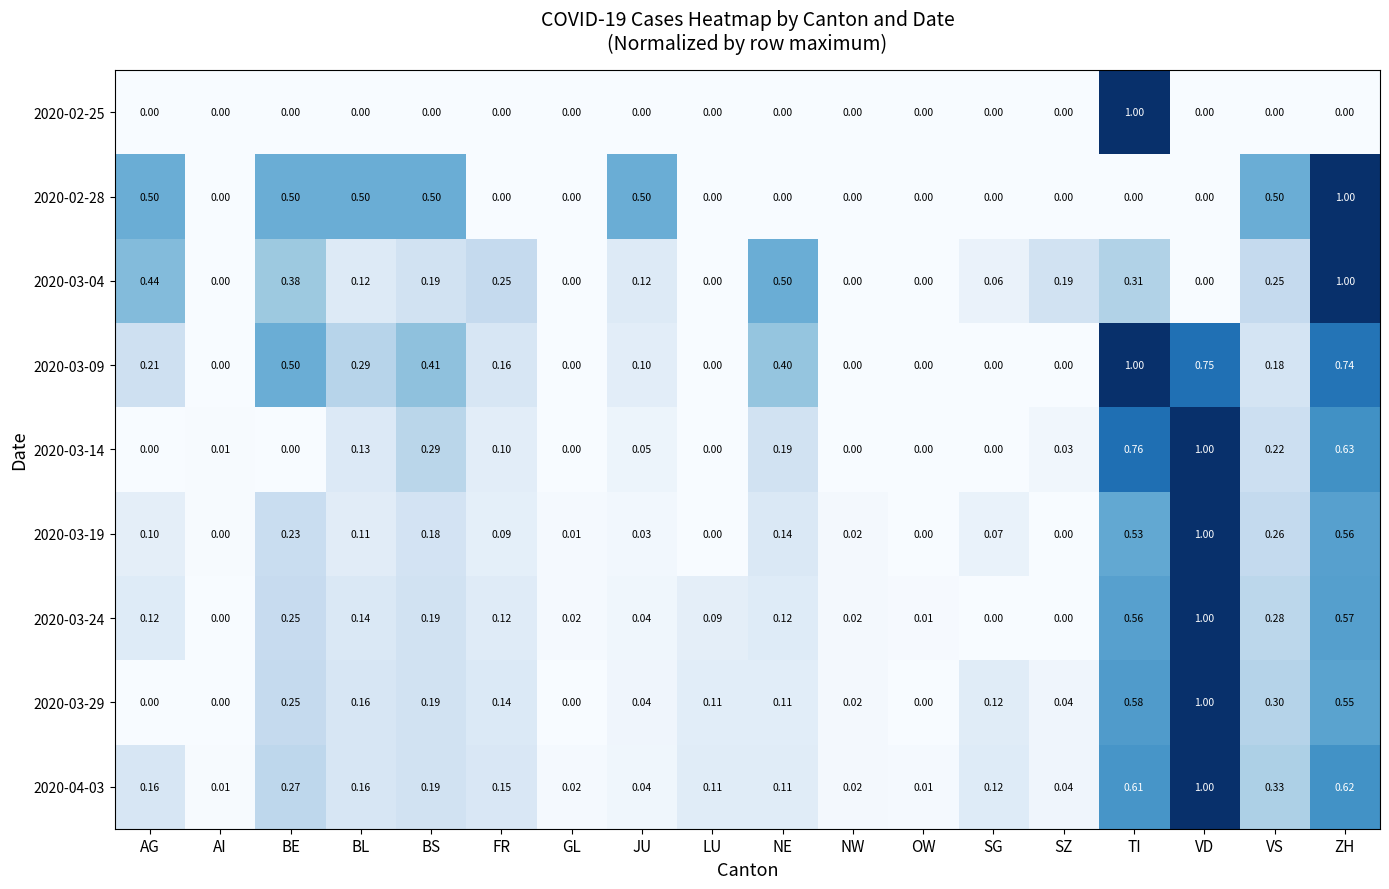

Which category has the highest value in the 2020-02-28 series?

ZH